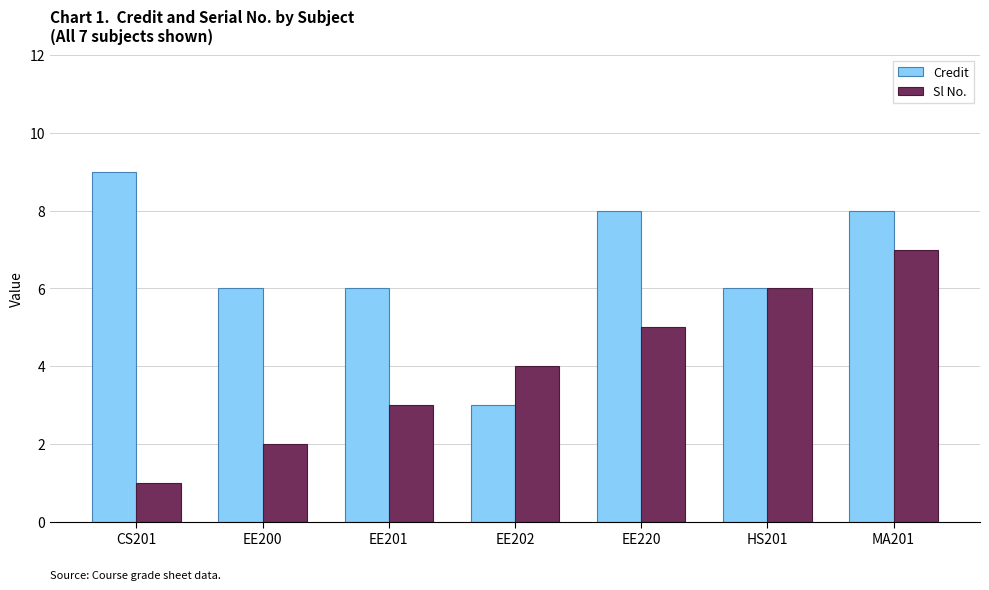

What are all the series names shown in the legend?

Credit, Sl No.